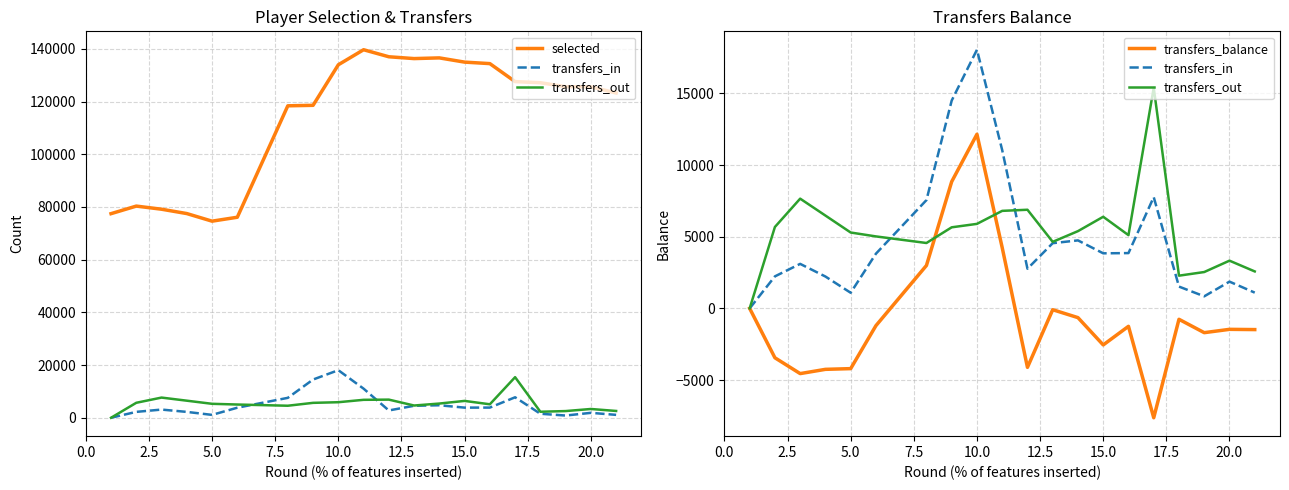

What are all the series names shown in the legend?

selected, transfers_in, transfers_out, transfers_balance